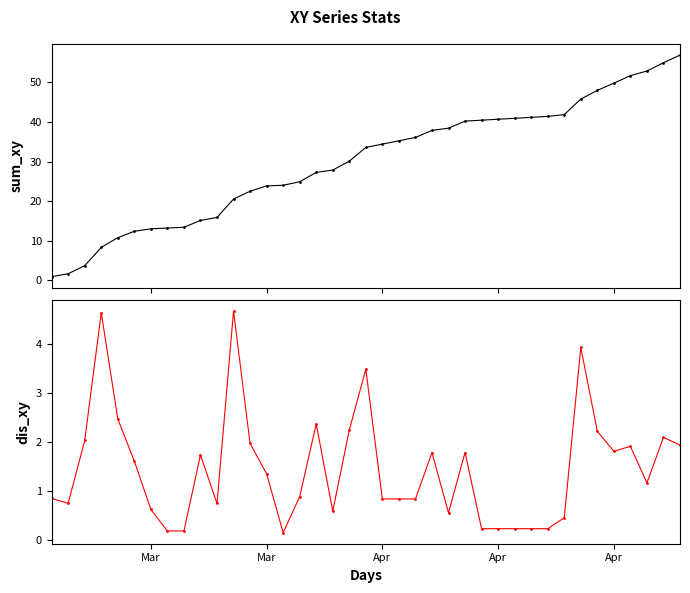

True or false: sum_xy and dis_xy intersect in this chart.

False